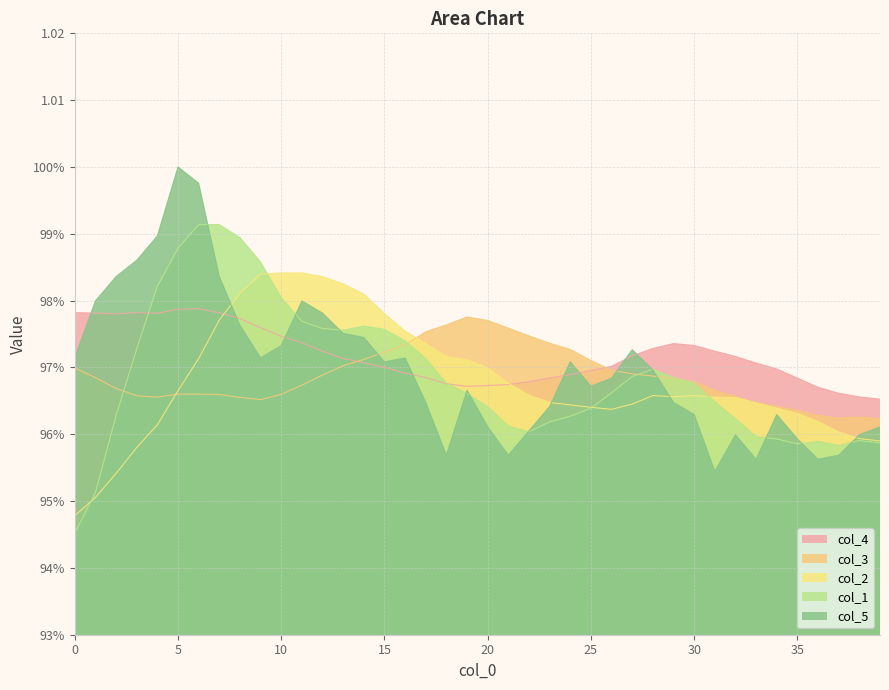

Reading left to right, list all the values displayed in this chart.

col_4: 1.0	1.0	1.0	1.0	1.0	1.0	1.0	1.0	1.0	1.0	1.0	1.0	1.0	1.0	1.0	1.0	1.0	1.0	1.0	1.0	1.0	1.0	1.0	1.0	1.0	1.0	1.0	1.0	1.0	1.0	1.0	1.0	1.0	1.0	1.0	1.0	1.0	1.0	1.0	1.0
col_3: 1.0	1.0	1.0	1.0	1.0	1.0	1.0	1.0	1.0	1.0	1.0	1.0	1.0	1.0	1.0	1.0	1.0	1.0	1.0	1.0	1.0	1.0	1.0	1.0	1.0	1.0	1.0	1.0	1.0	1.0	1.0	1.0	1.0	1.0	1.0	1.0	1.0	1.0	1.0	1.0
col_2: 0.9	1.0	1.0	1.0	1.0	1.0	1.0	1.0	1.0	1.0	1.0	1.0	1.0	1.0	1.0	1.0	1.0	1.0	1.0	1.0	1.0	1.0	1.0	1.0	1.0	1.0	1.0	1.0	1.0	1.0	1.0	1.0	1.0	1.0	1.0	1.0	1.0	1.0	1.0	1.0
col_1: 0.9	1.0	1.0	1.0	1.0	1.0	1.0	1.0	1.0	1.0	1.0	1.0	1.0	1.0	1.0	1.0	1.0	1.0	1.0	1.0	1.0	1.0	1.0	1.0	1.0	1.0	1.0	1.0	1.0	1.0	1.0	1.0	1.0	1.0	1.0	1.0	1.0	1.0	1.0	1.0
col_5: 1.0	1.0	1.0	1.0	1.0	1.0	1.0	1.0	1.0	1.0	1.0	1.0	1.0	1.0	1.0	1.0	1.0	1.0	1.0	1.0	1.0	1.0	1.0	1.0	1.0	1.0	1.0	1.0	1.0	1.0	1.0	1.0	1.0	1.0	1.0	1.0	1.0	1.0	1.0	1.0